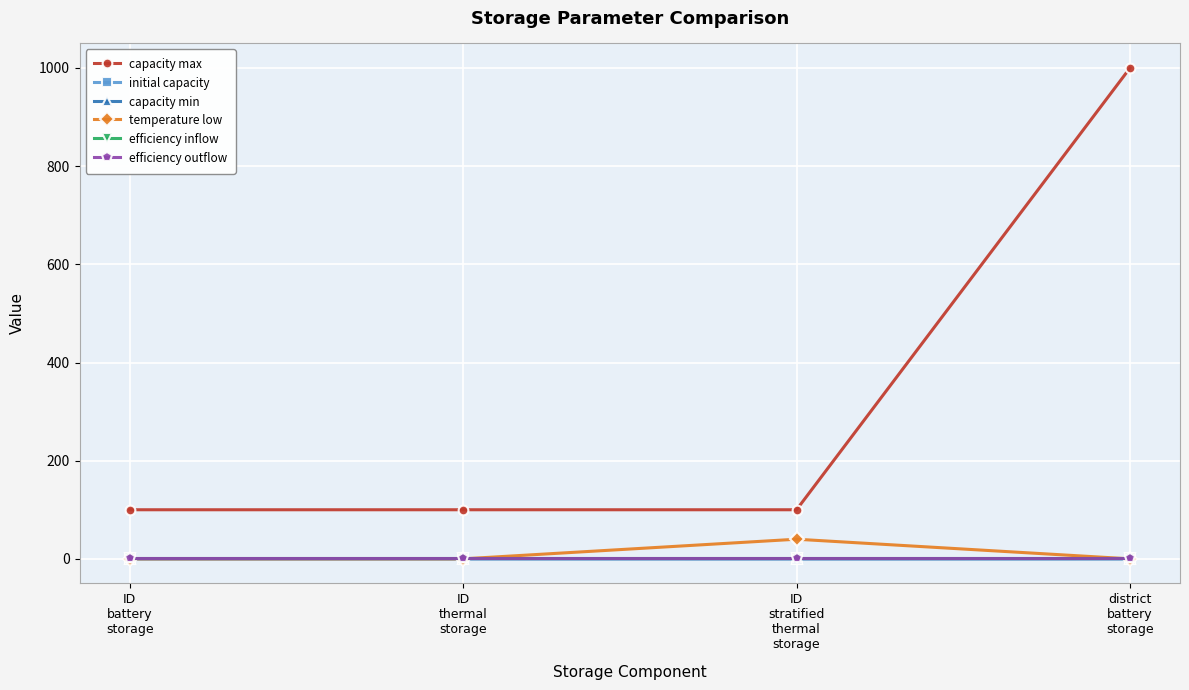

What is the label of the 3rd point from the left?

ID
stratified
thermal
storage